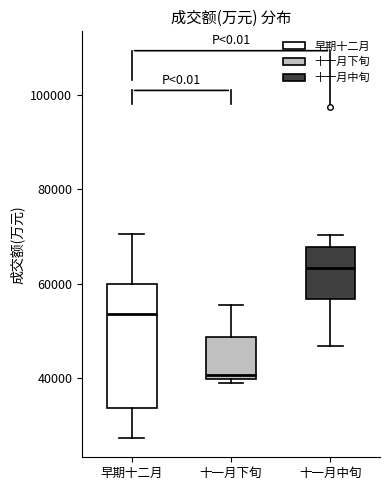

Which box has the lowest median line?

十一月下旬